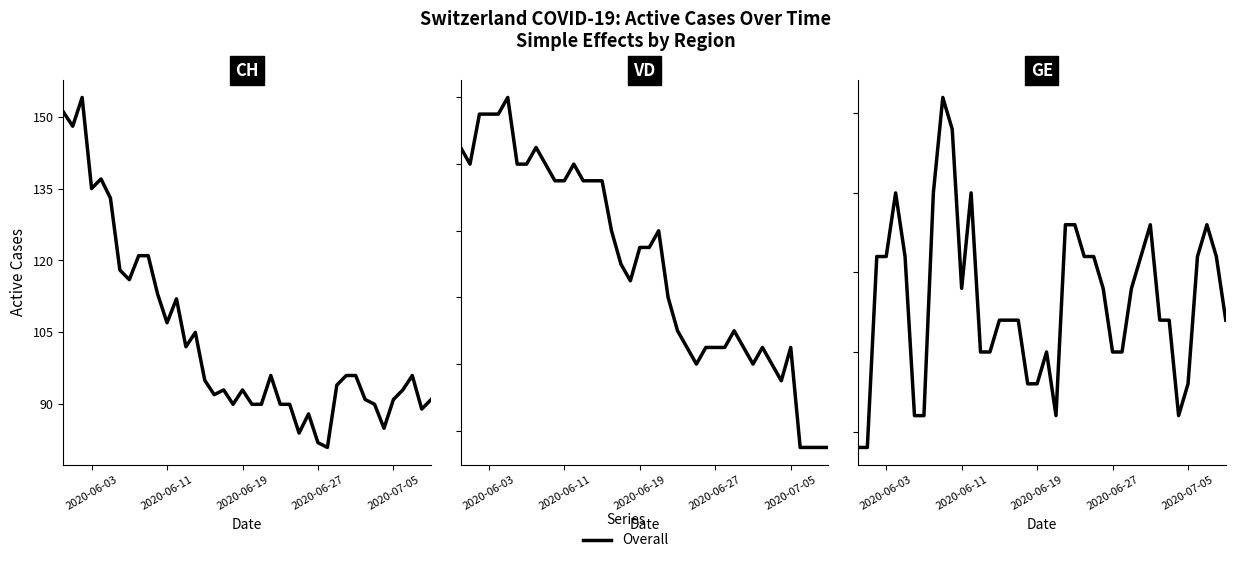

How many series are shown in this chart?

1